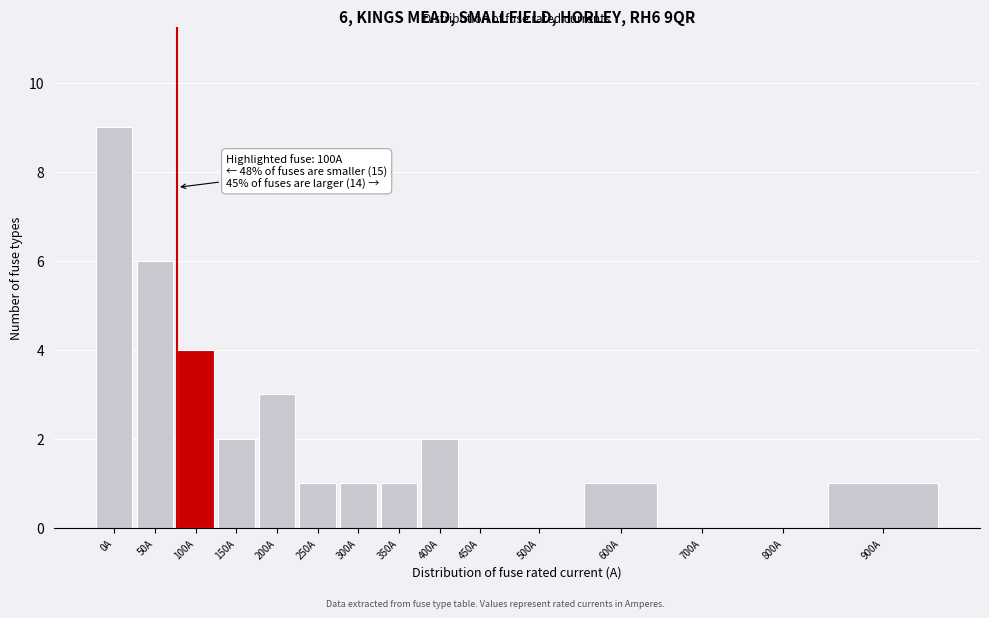

Reading left to right, list all the values displayed in this chart.

0A=9	50A=6	100A=4	150A=2	200A=3	250A=1	300A=1	350A=1	400A=2	450A=0	500A=0	600A=1	700A=0	800A=0	900A=1